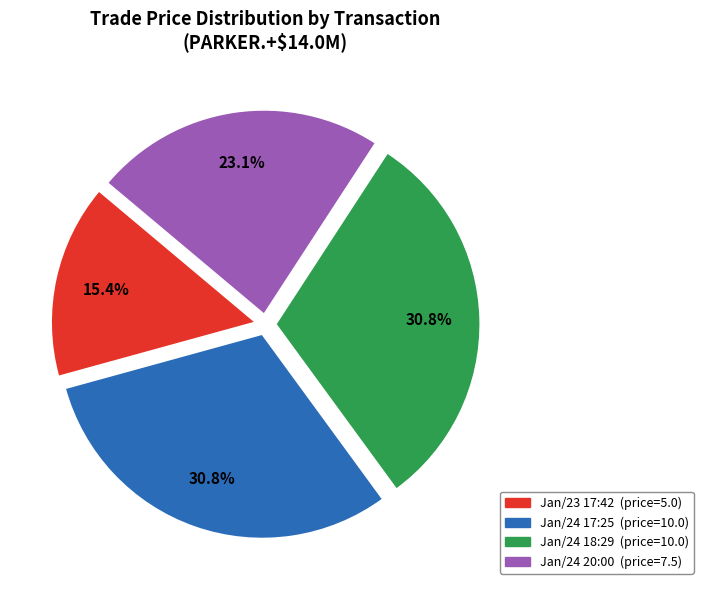

Count the number of slices in the pie.

4